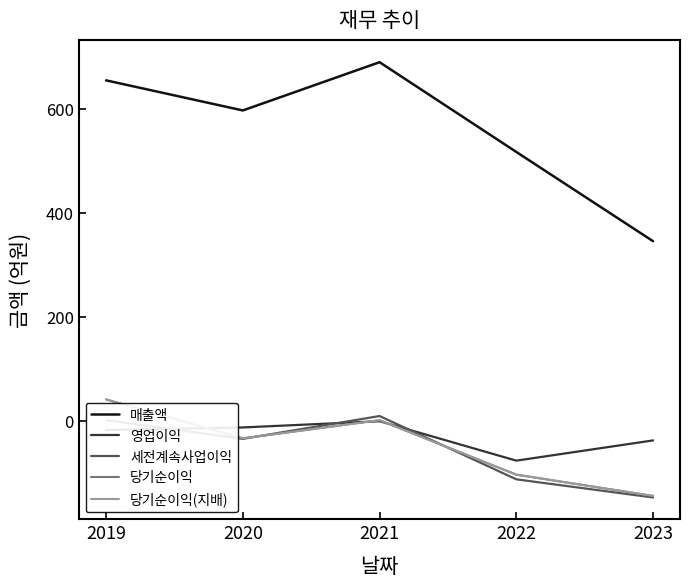

Reading left to right, transcribe all the data shown in this chart.

매출액: 2019=656	2020=598	2021=691	2022=518	2023=346
영업이익: 2019=-18	2020=-13	2021=-1	2022=-77	2023=-38
세전계속사업이익: 2019=1	2020=-35	2021=9	2022=-113	2023=-148
당기순이익: 2019=41	2020=-34	2021=1	2022=-104	2023=-145
당기순이익(지배): 2019=41	2020=-34	2021=1	2022=-104	2023=-145